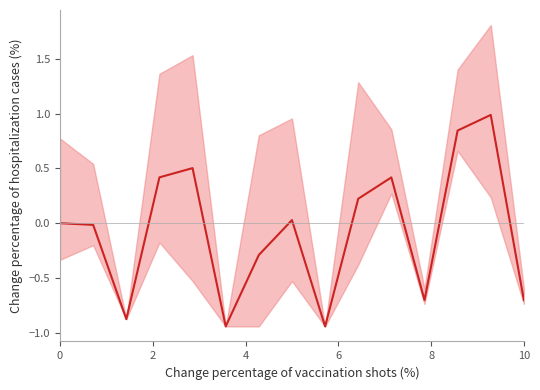

What is the sum of the values at 4 and 0?

-0.9